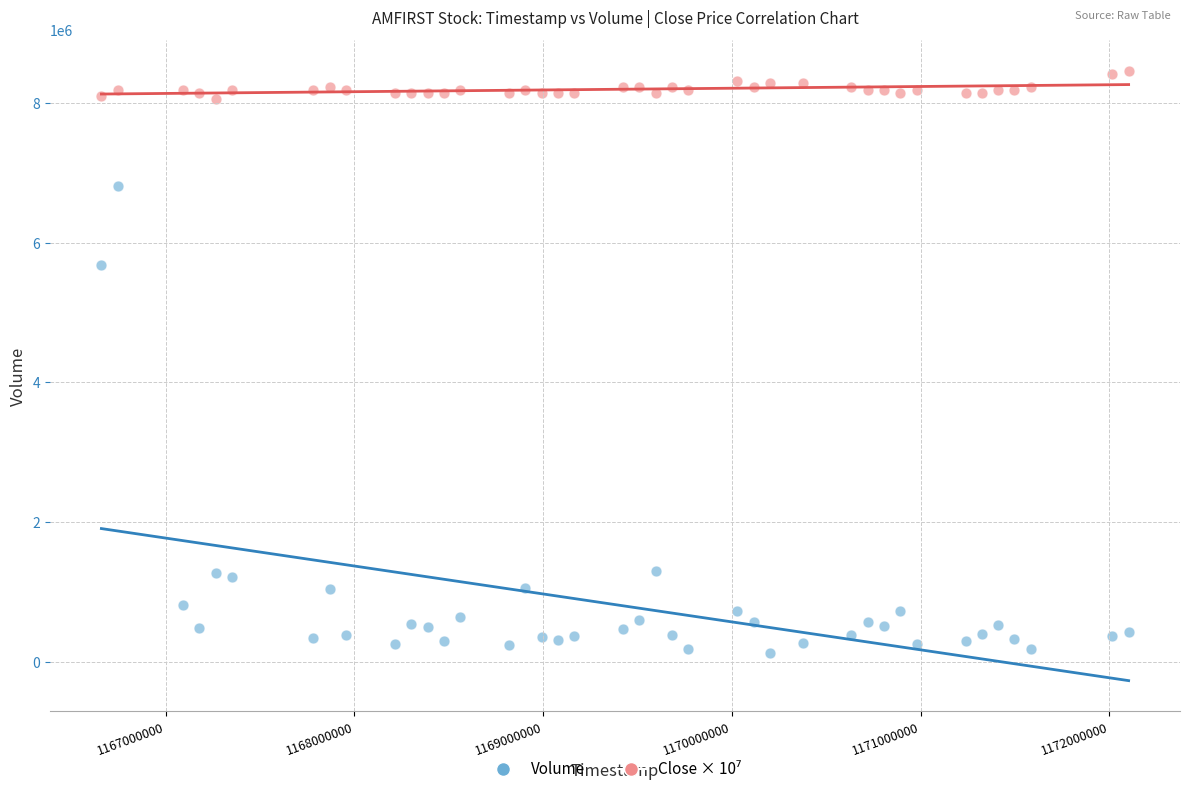

Across all data points, what is the range of Y values (max minus min)?

8340826.0